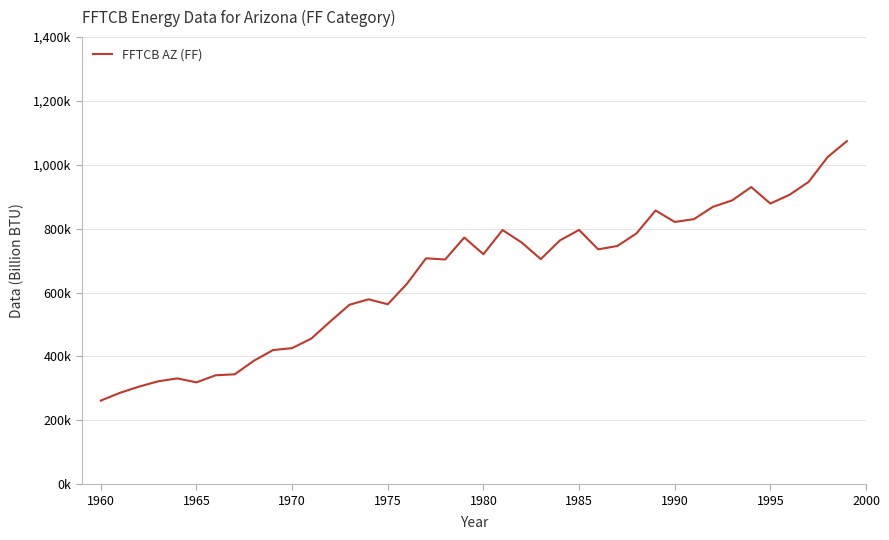

What is the value of the 28th point from the left?

745975.8